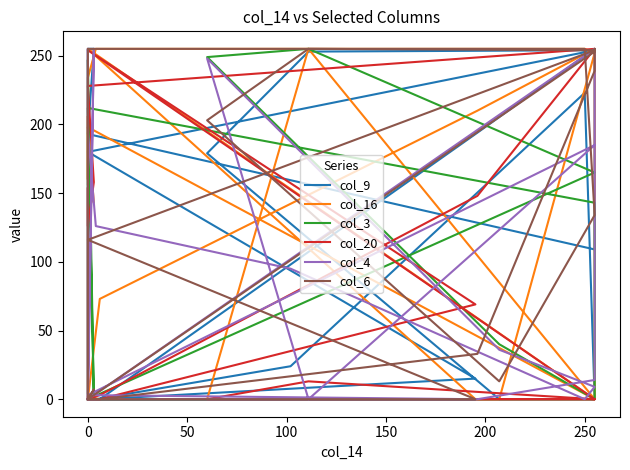

True or false: col_16 has a value of 239 at 0.

False